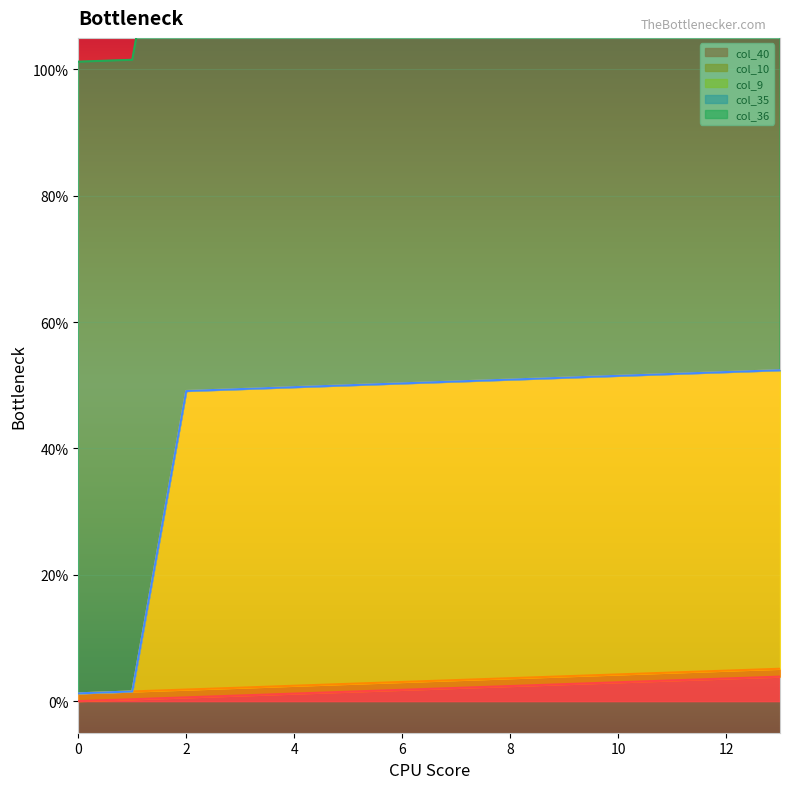

What is the sum of all col_36 values?

14.0